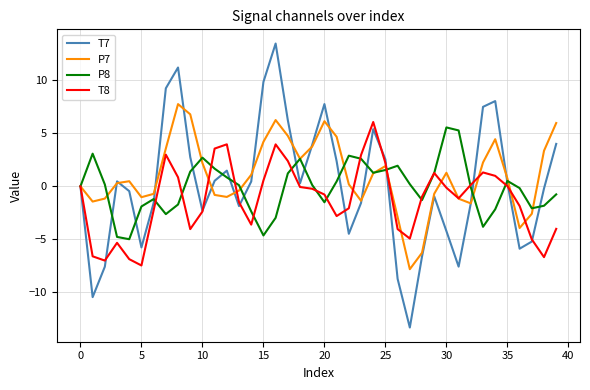

What is the minimum value for T7?

-13.3